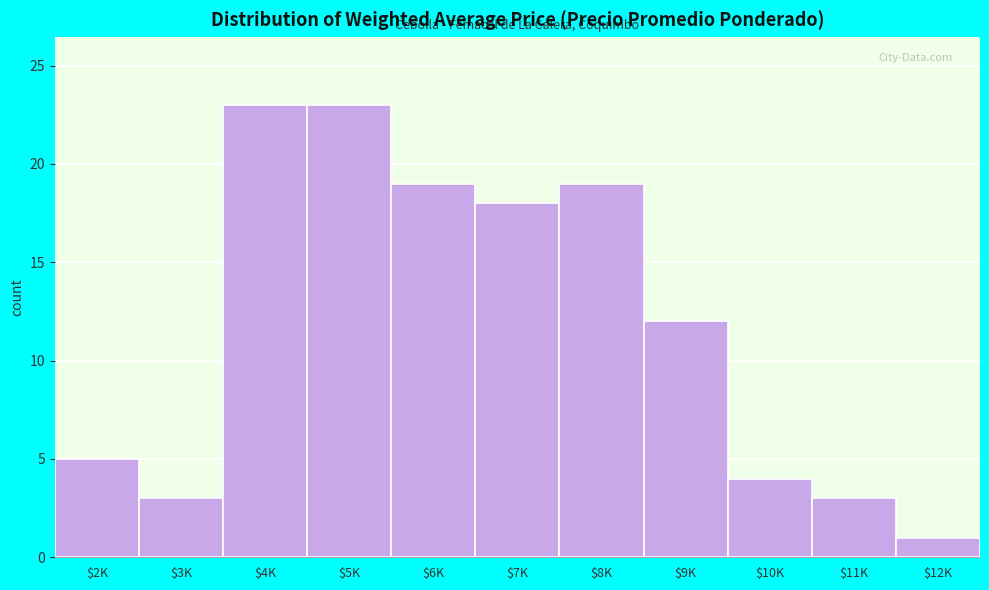

Reading left to right, extract all data points from this chart.

5	3	23	23	19	18	19	12	4	3	1